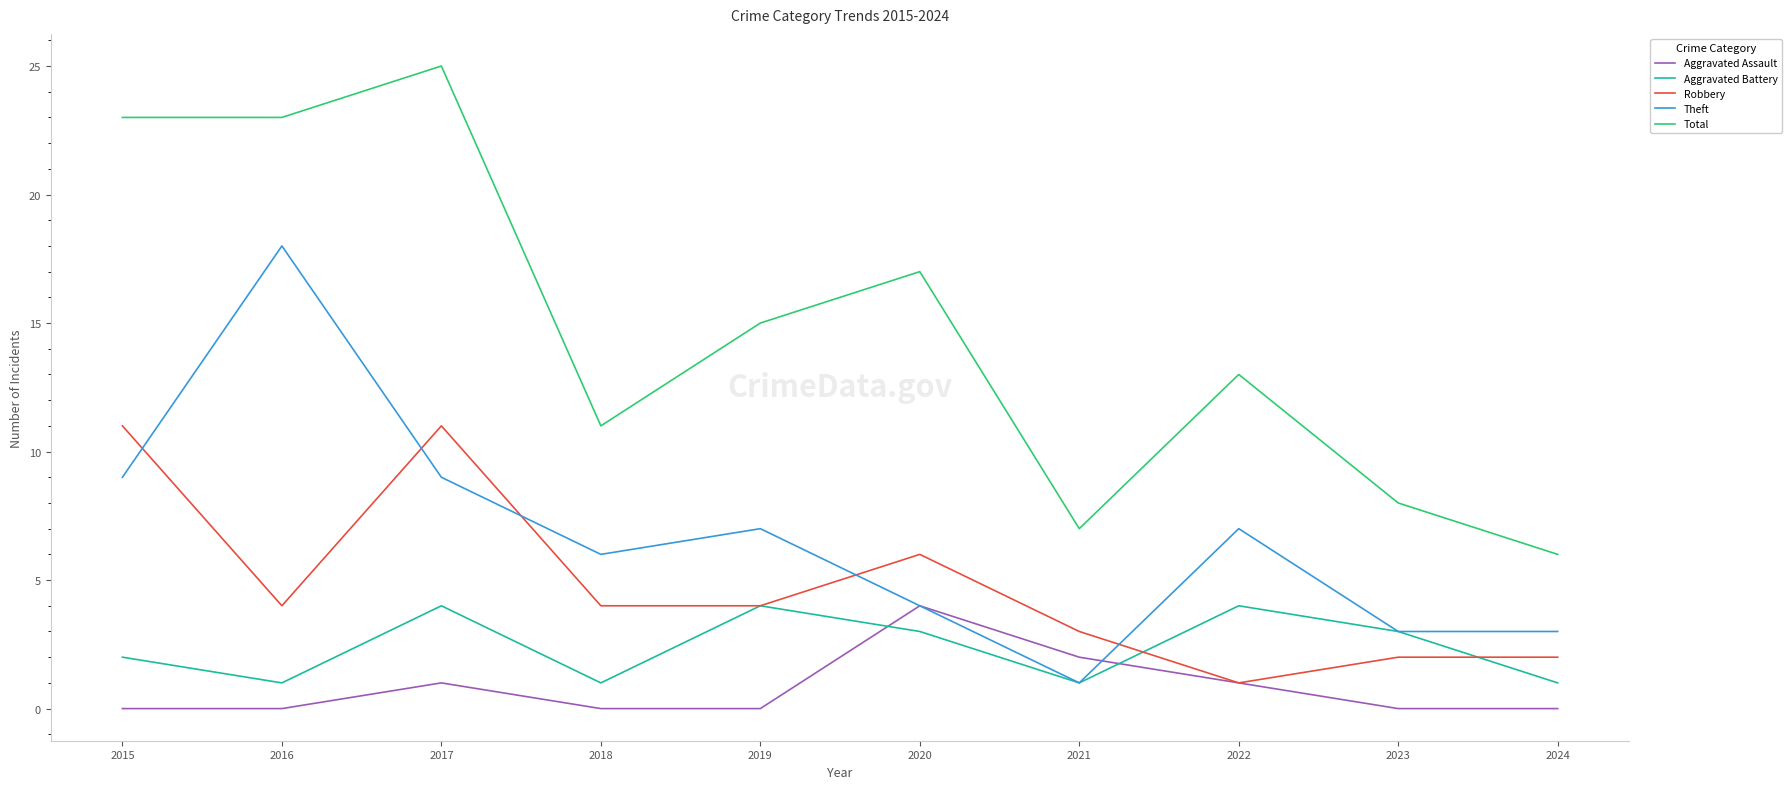

What is the approximate value of Aggravated Battery at 2023?

3